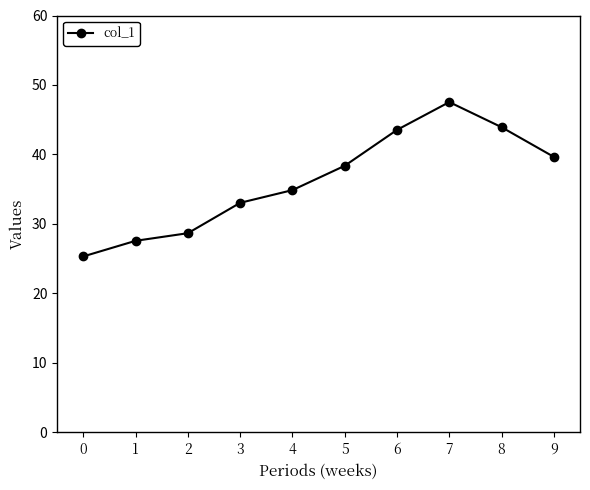

What is the value of the 6th point from the left?

38.4